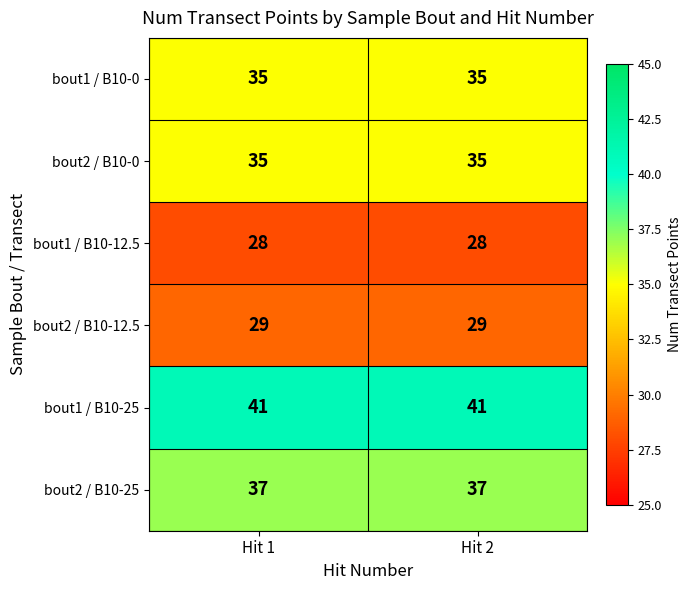

What is the difference between the highest and lowest values at Hit 2?

13